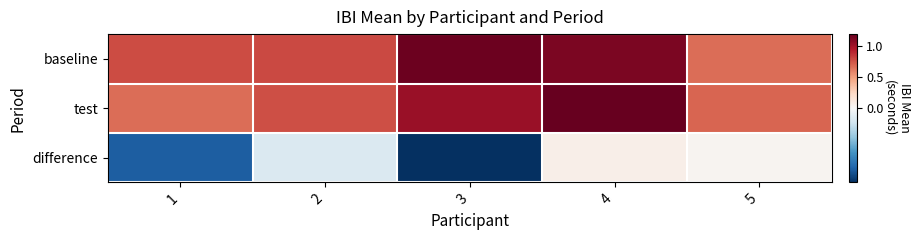

At which category is the sum across all series the highest?

4